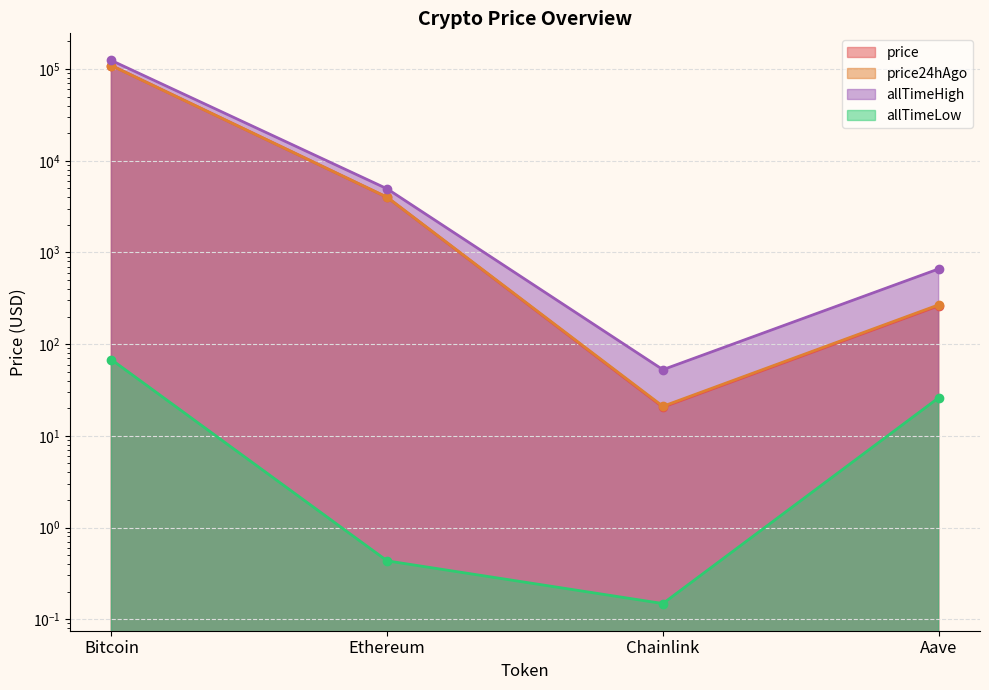

How many data points in price24hAgo are less than 4003?

2